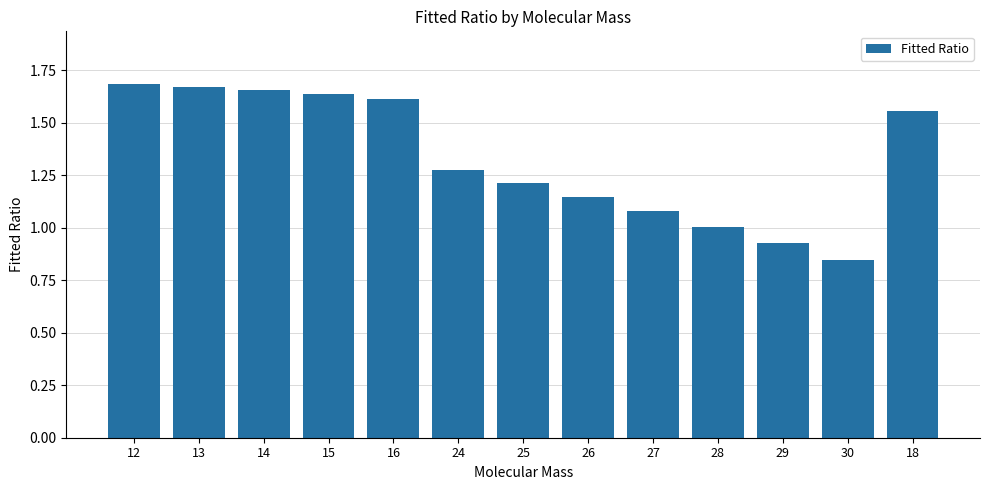

What is the sum of all values?

17.3